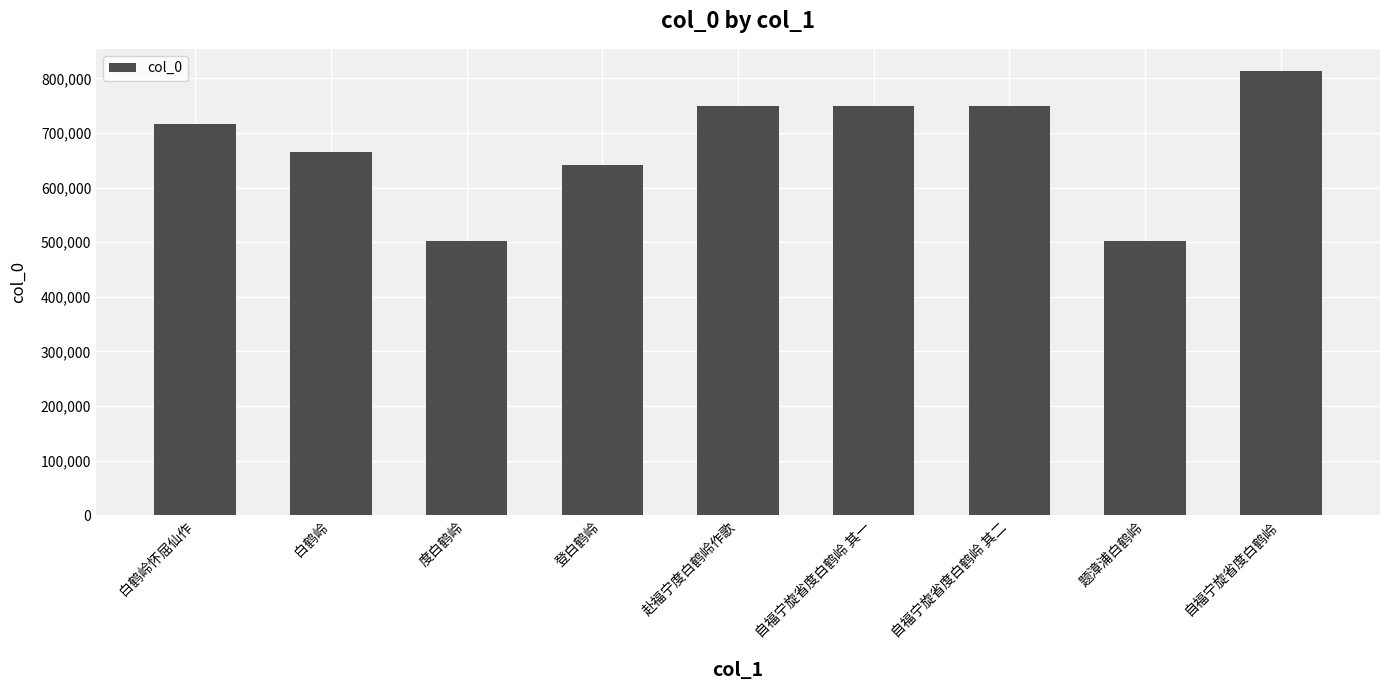

Are the bars horizontal?

No